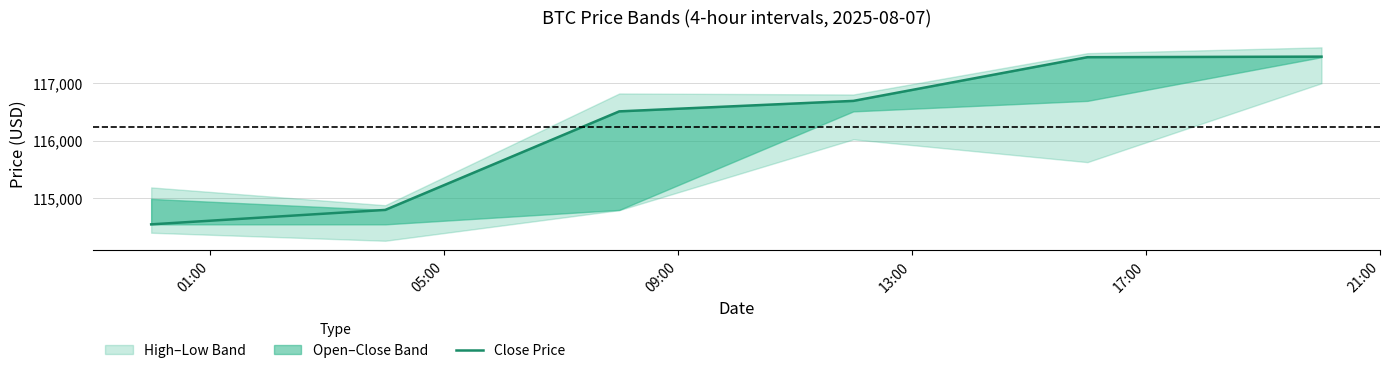

What is the sum of all values?

697449.1